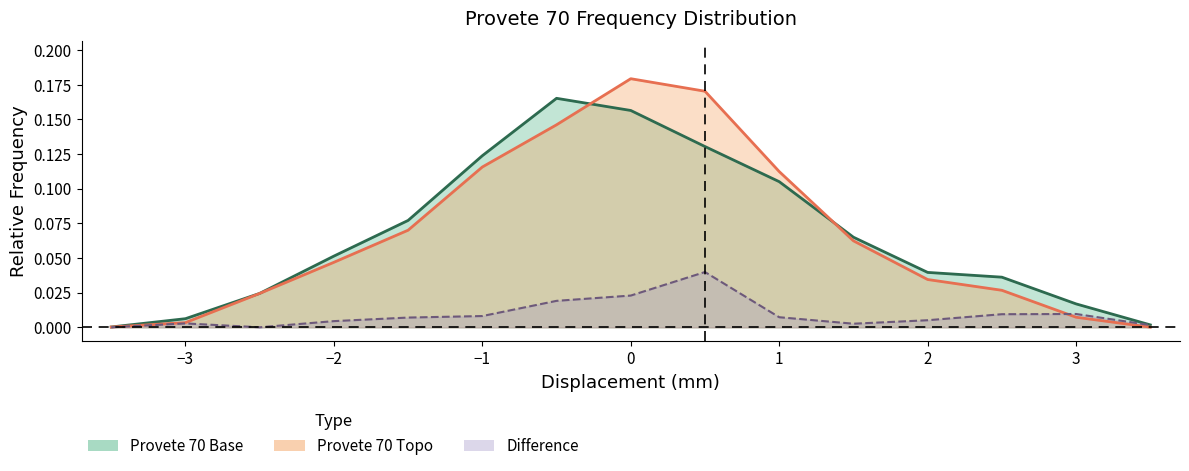

The value of Provete 70 Base at -0.5 is 0.1. True or false?

False